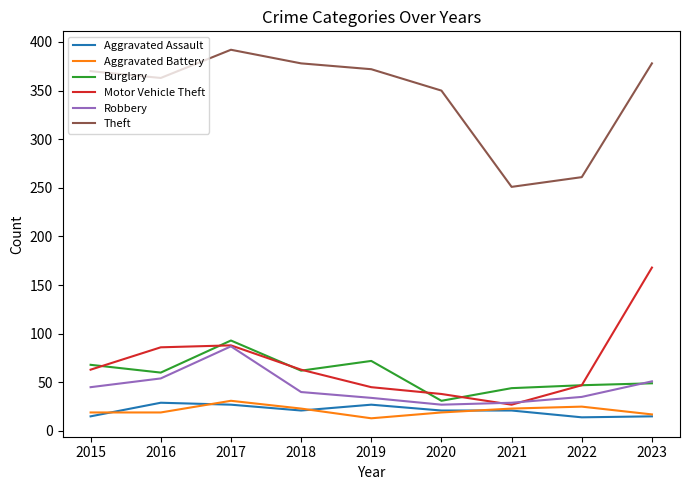

How many lines are shown in the chart?

6